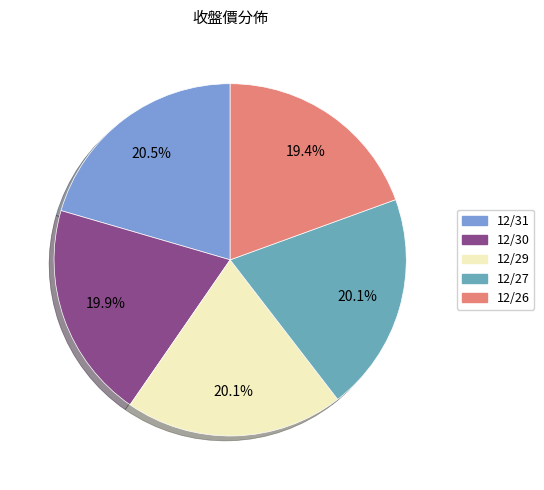

What is the largest slice in the pie chart?

12/31